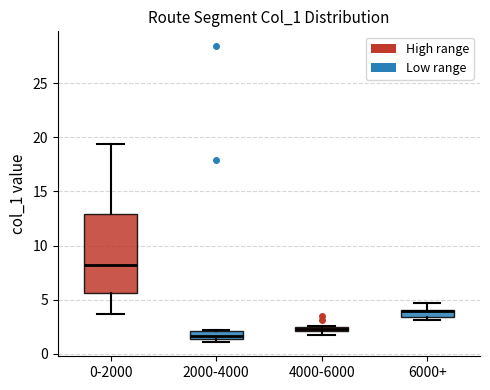

Which box has the lowest median line?

2000-4000